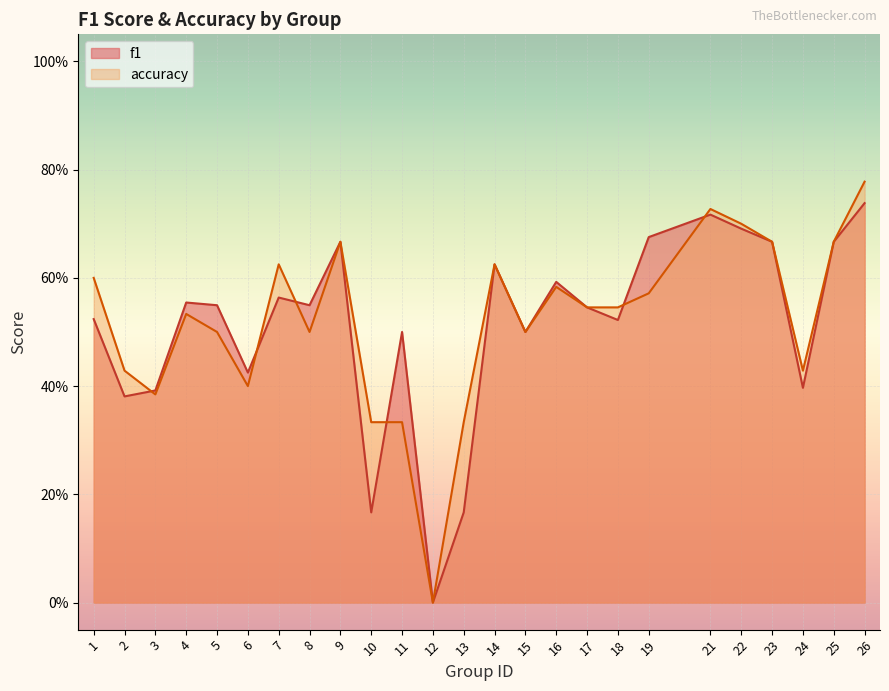

Rank the series at 6 from highest to lowest value.

f1, accuracy